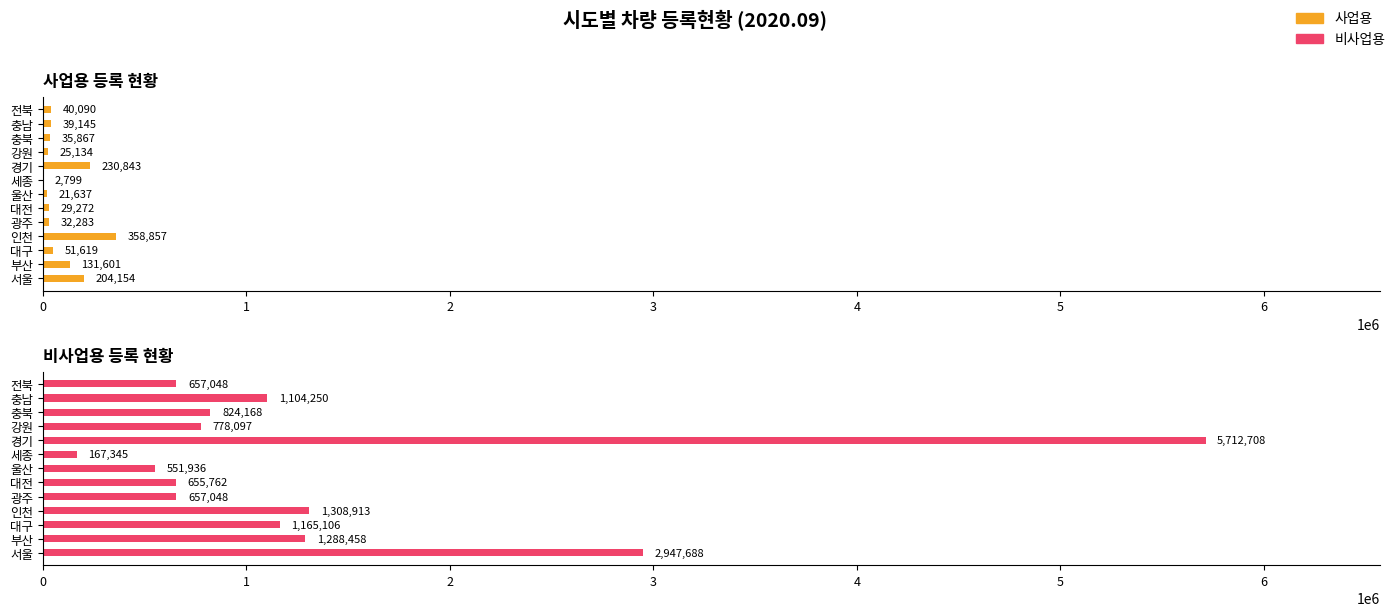

What is the sum of all 비사업용 values?

17818527